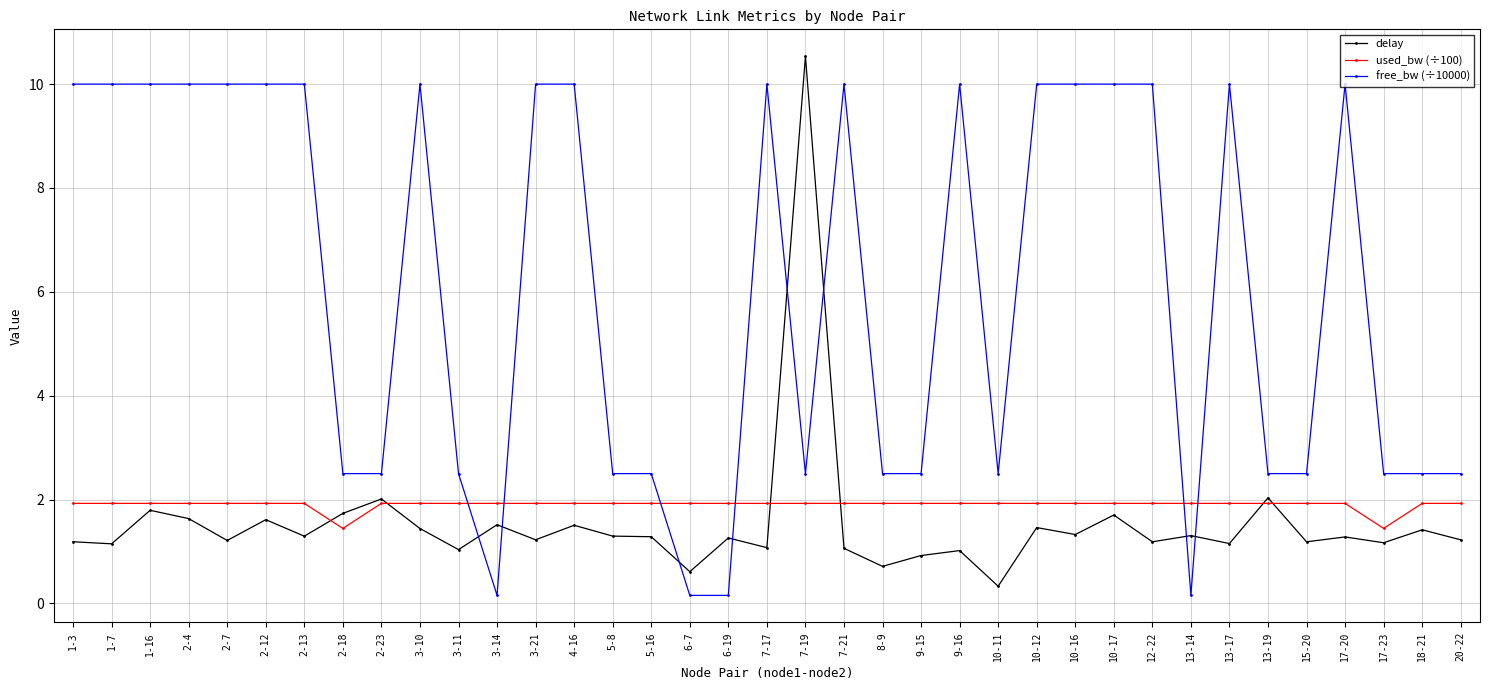

What is the label of the 2nd point from the right?

18-21